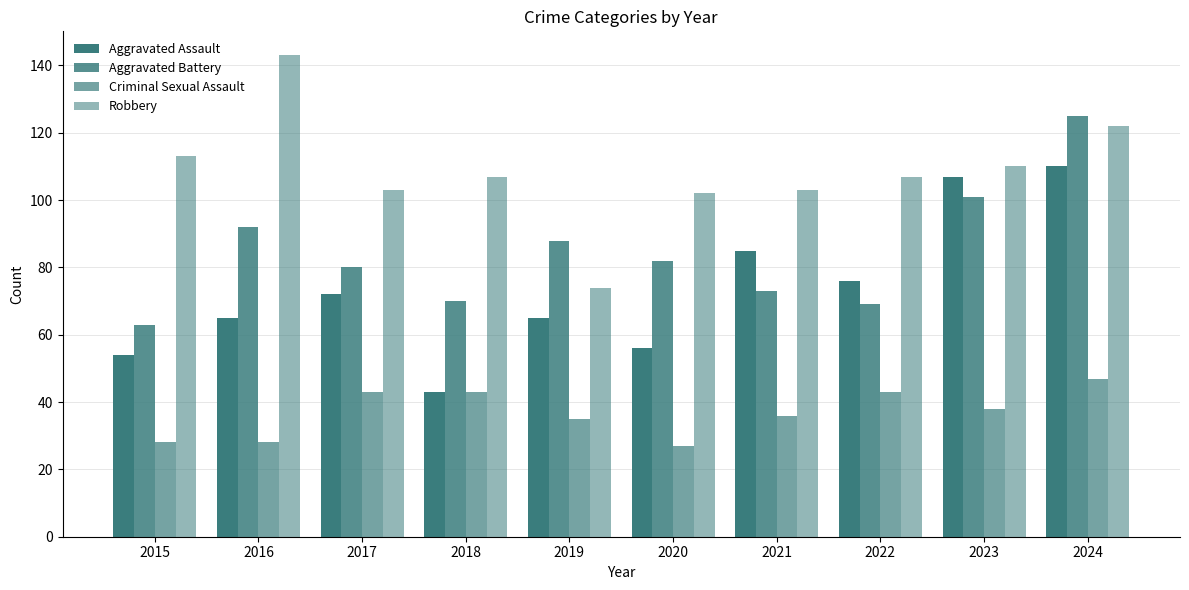

Which series has the largest total across all categories?

Robbery